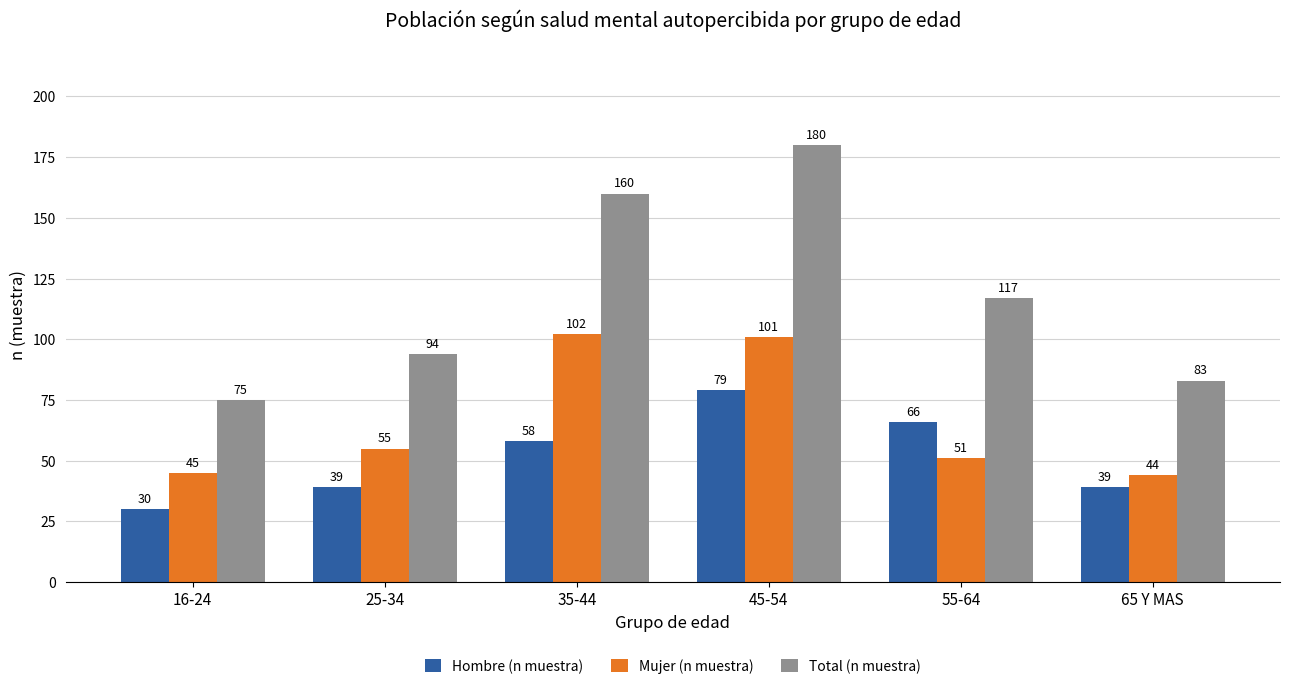

Rank the series at 65 Y MAS from lowest to highest value.

Hombre (n muestra), Mujer (n muestra), Total (n muestra)